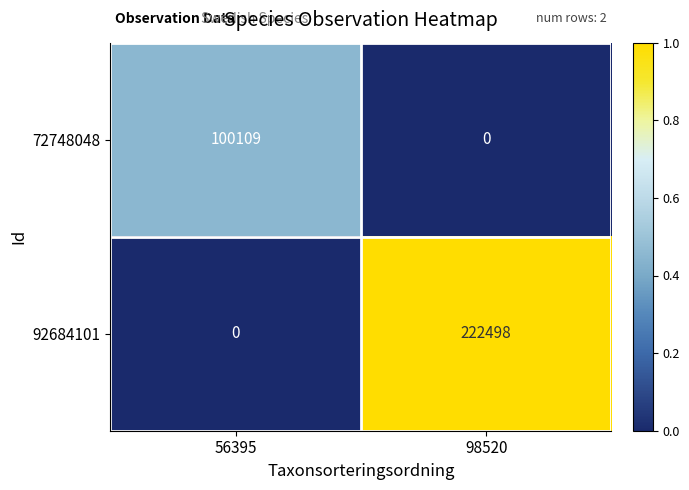

Reading right to left, what are all the values shown in this chart?

72748048: 0	100109
92684101: 222498	0